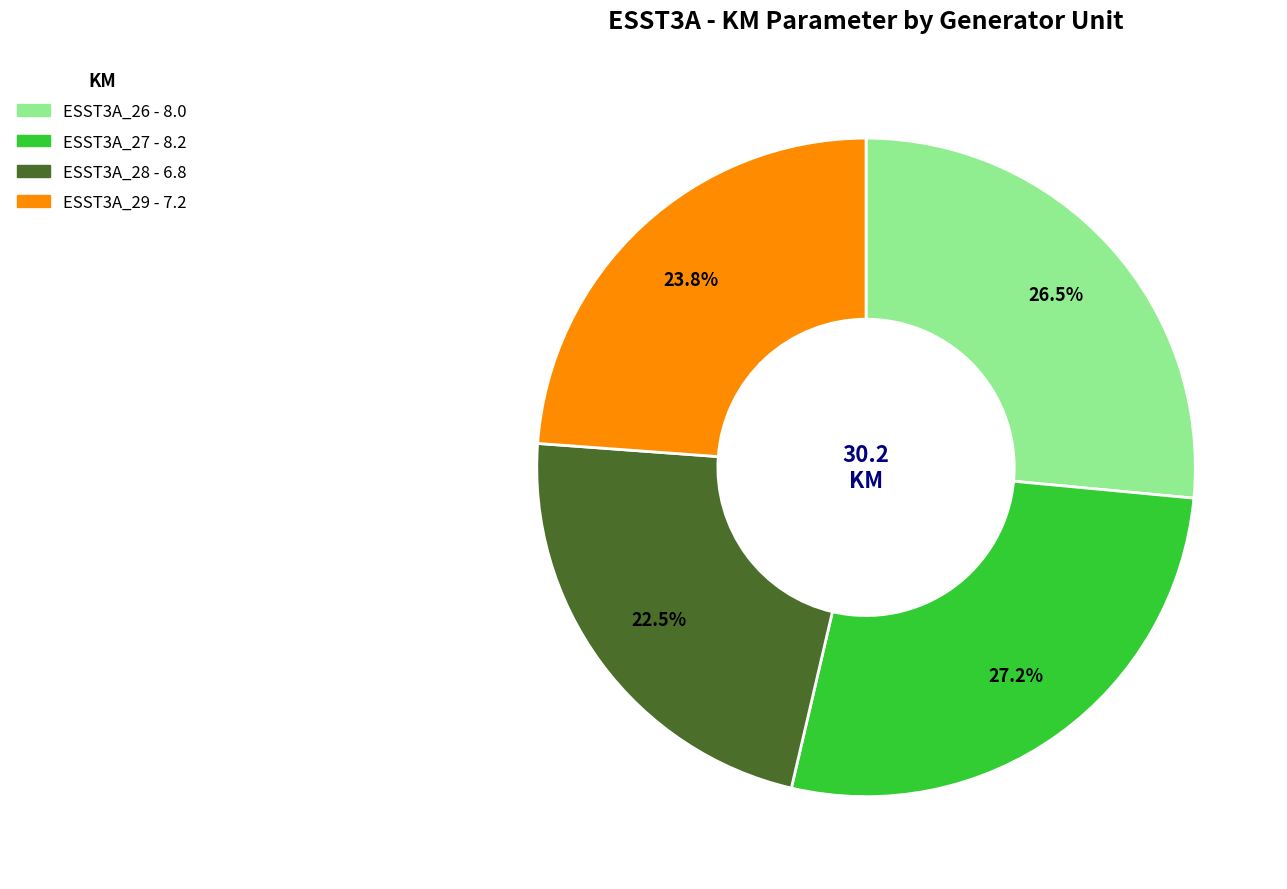

To the nearest percent, what is the difference between the ESST3A_29 and ESST3A_27 slice percentages?

3%